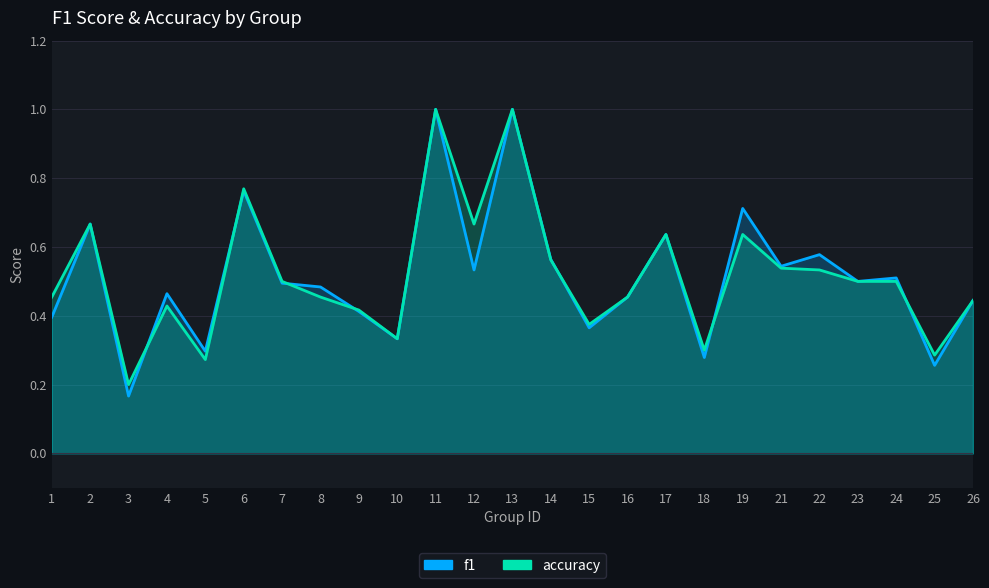

At which label does accuracy reach its peak?

11